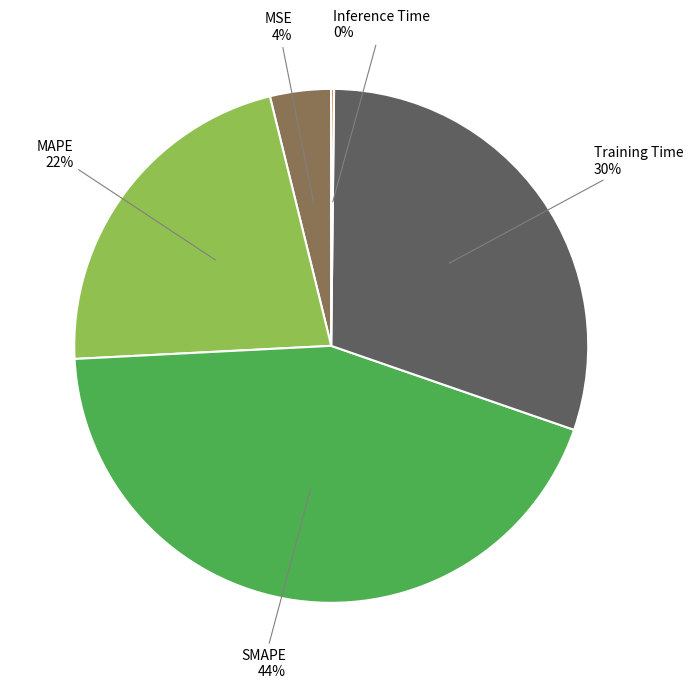

To the nearest percent, what is the difference between the largest and smallest slice percentages?

44%